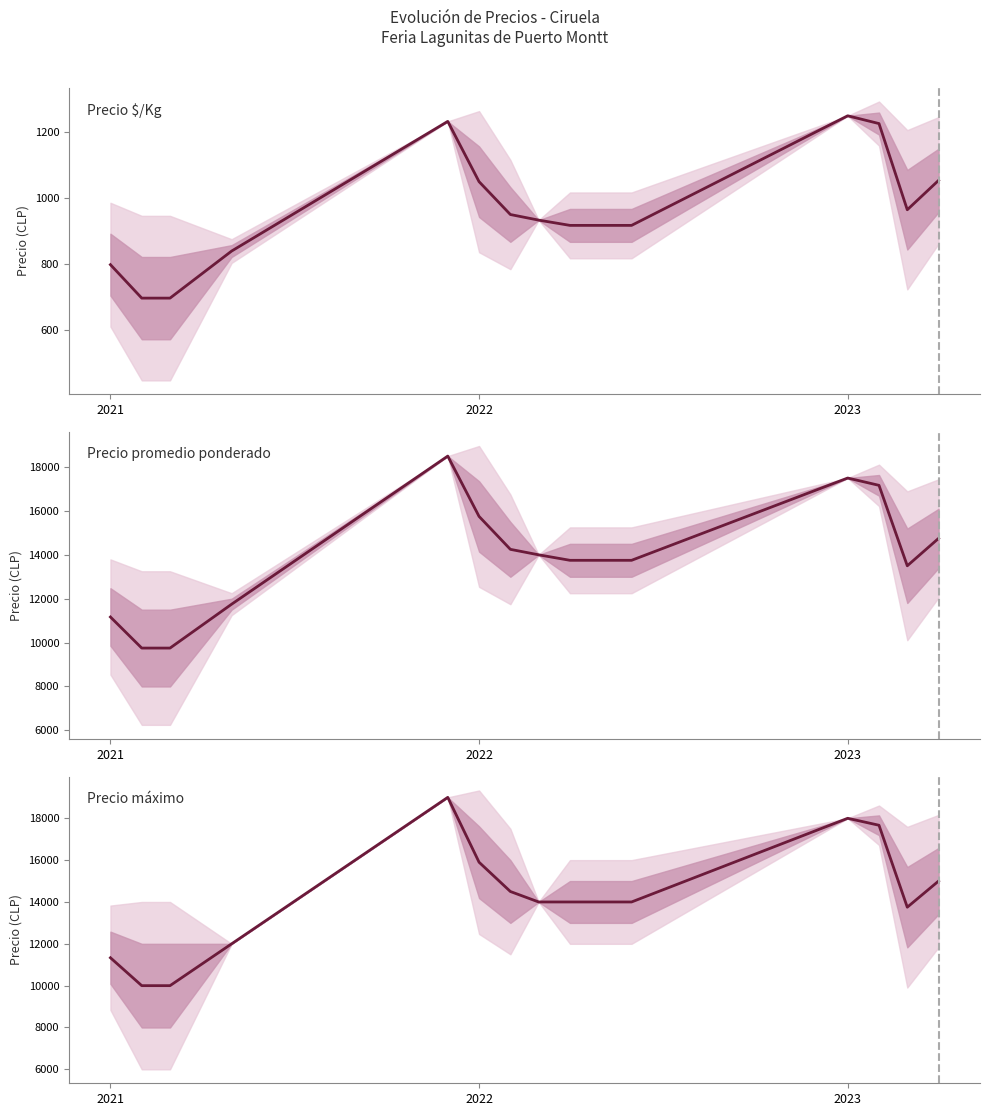

In Precio máximo, how many points are lower than both neighbors (excluding endpoints)?

1